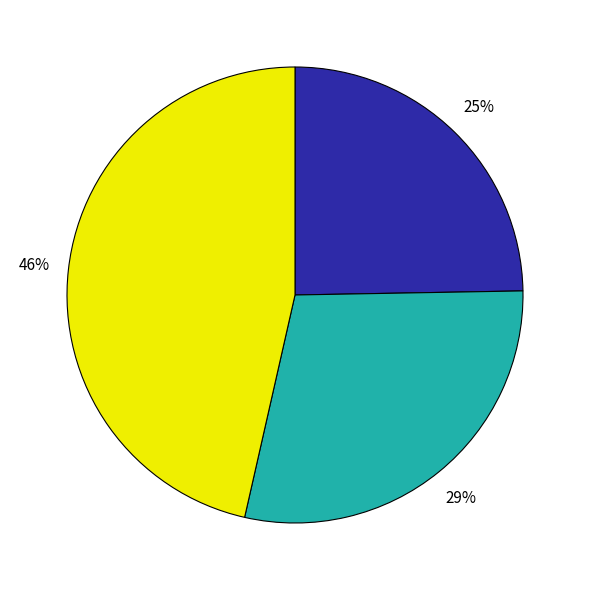

To the nearest percent, what is the average slice percentage?

33%